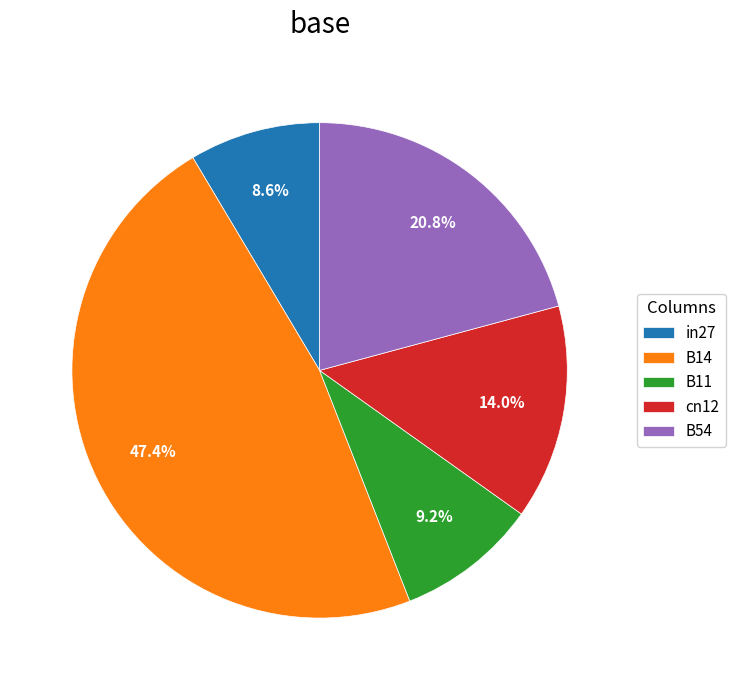

Count the number of slices in the pie.

5